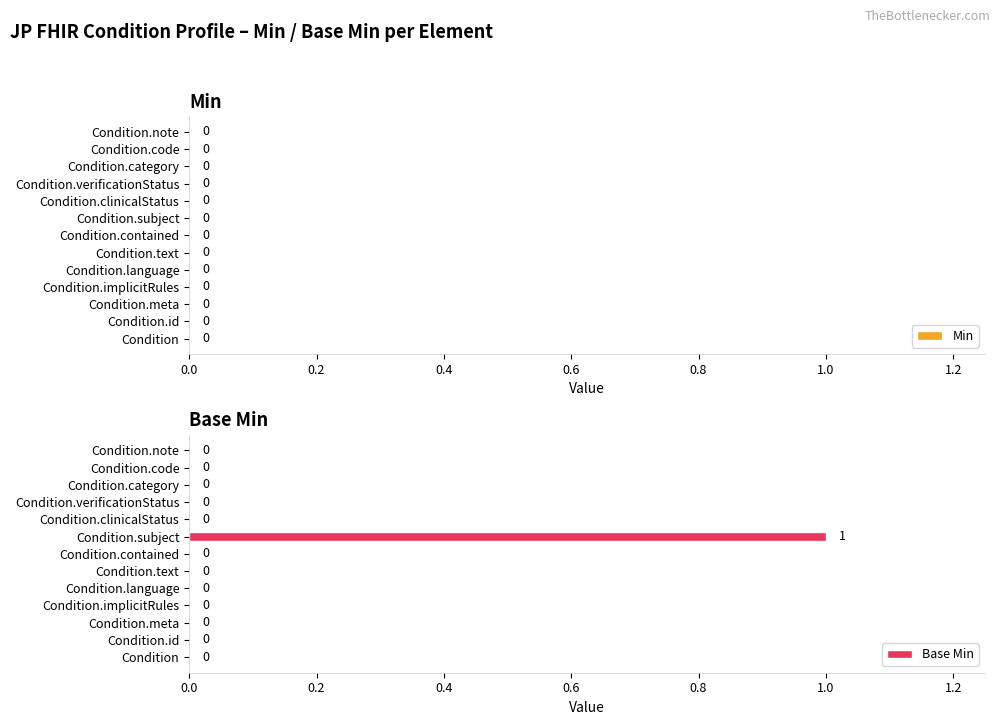

How many values are between 0 and 1?

13